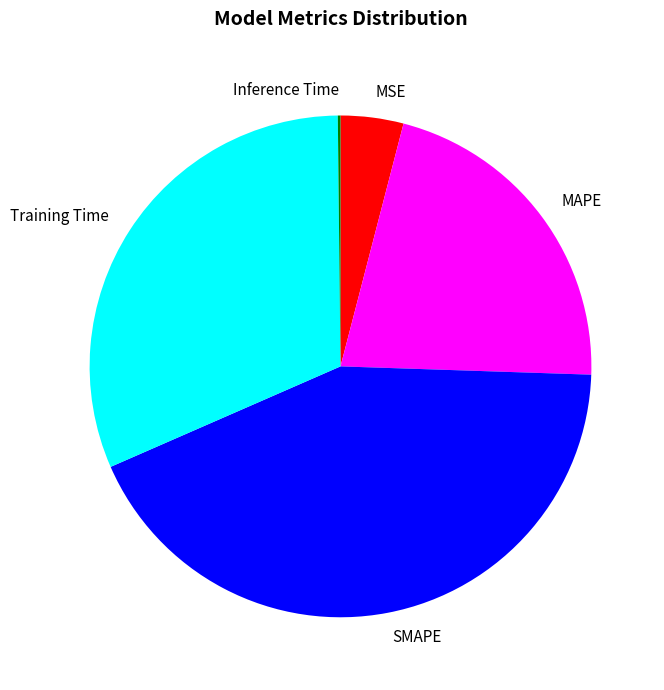

Between MSE and MAPE, which is larger?

MAPE